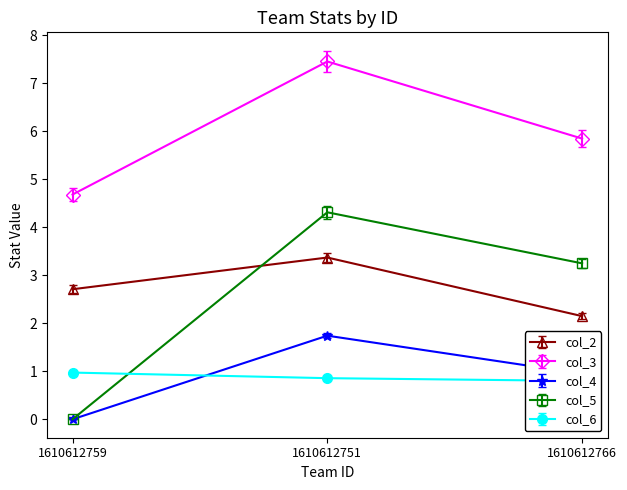

Is it true that col_3 equals 6.5 at 1610612759?

False